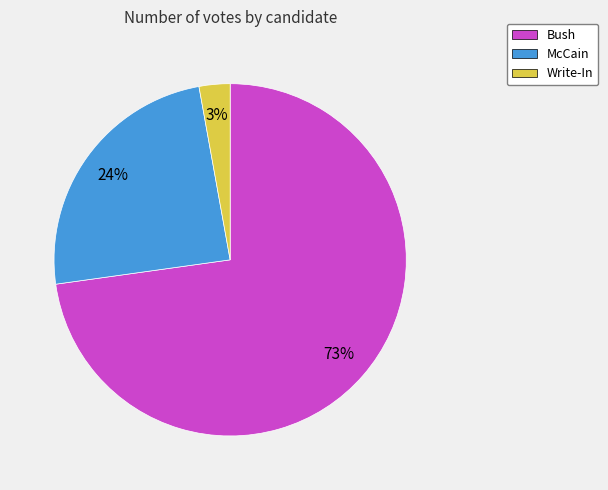

What is the smallest slice in the pie chart?

Write-In